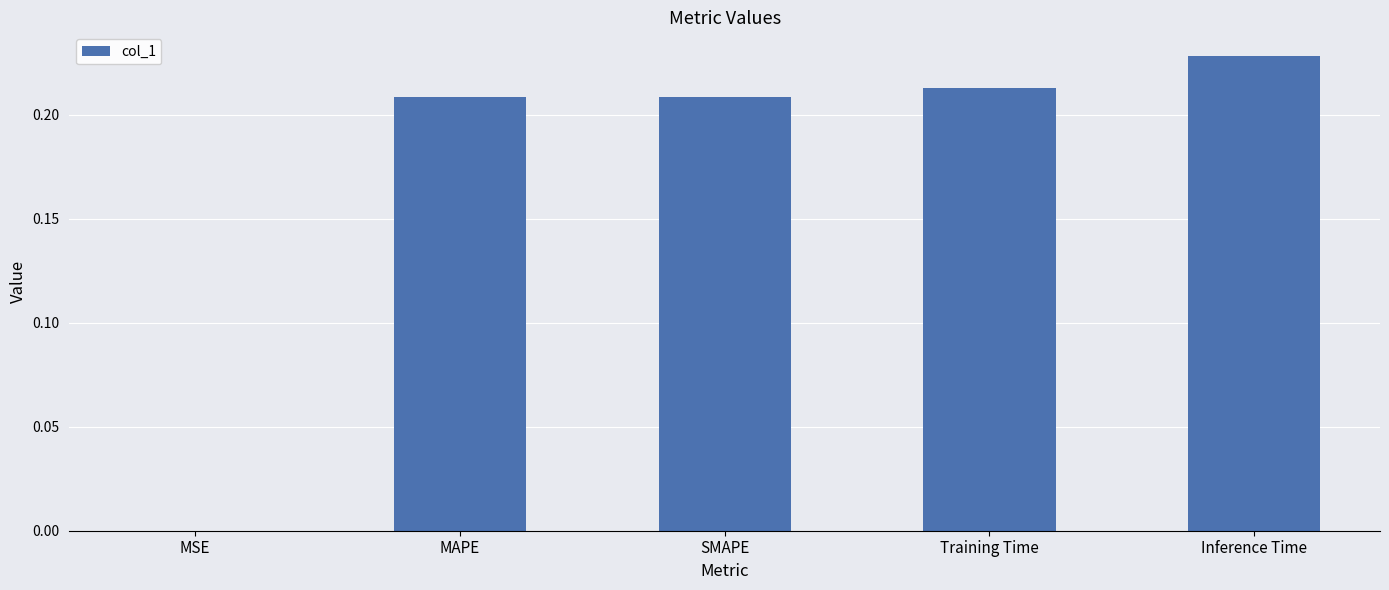

Between MSE and Training Time, which is larger?

Training Time